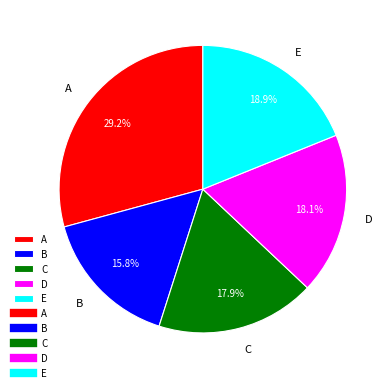

What percentage is NOT represented by E?

81.1%